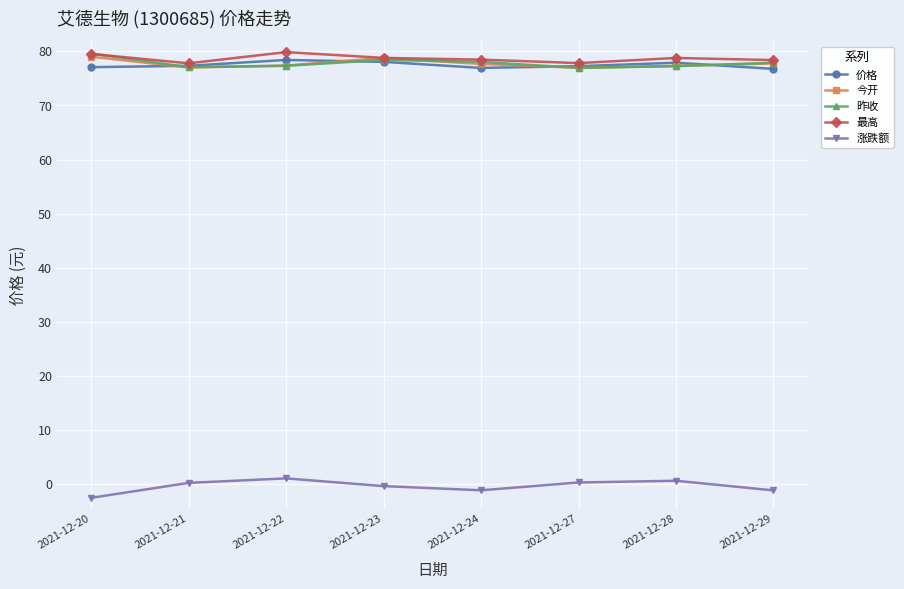

The value of 最高 at 2021-12-27 is 44.3. True or false?

False